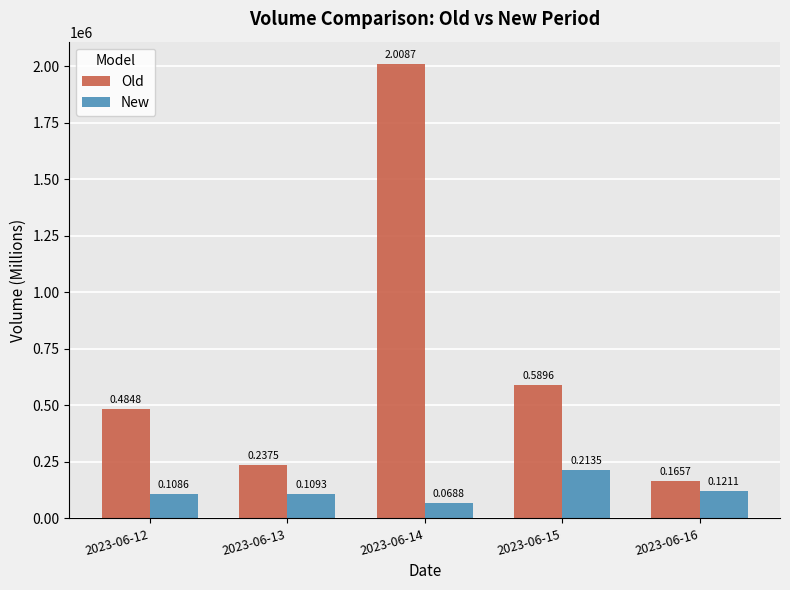

Which series has the largest total across all categories?

Old